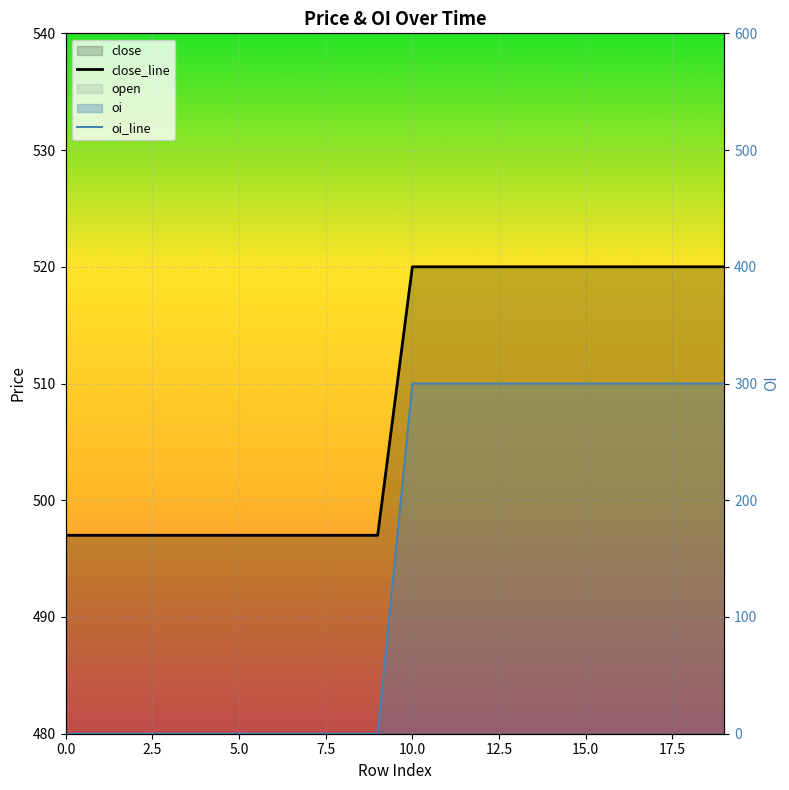

True or false: close_line and oi_line cross at least once.

False